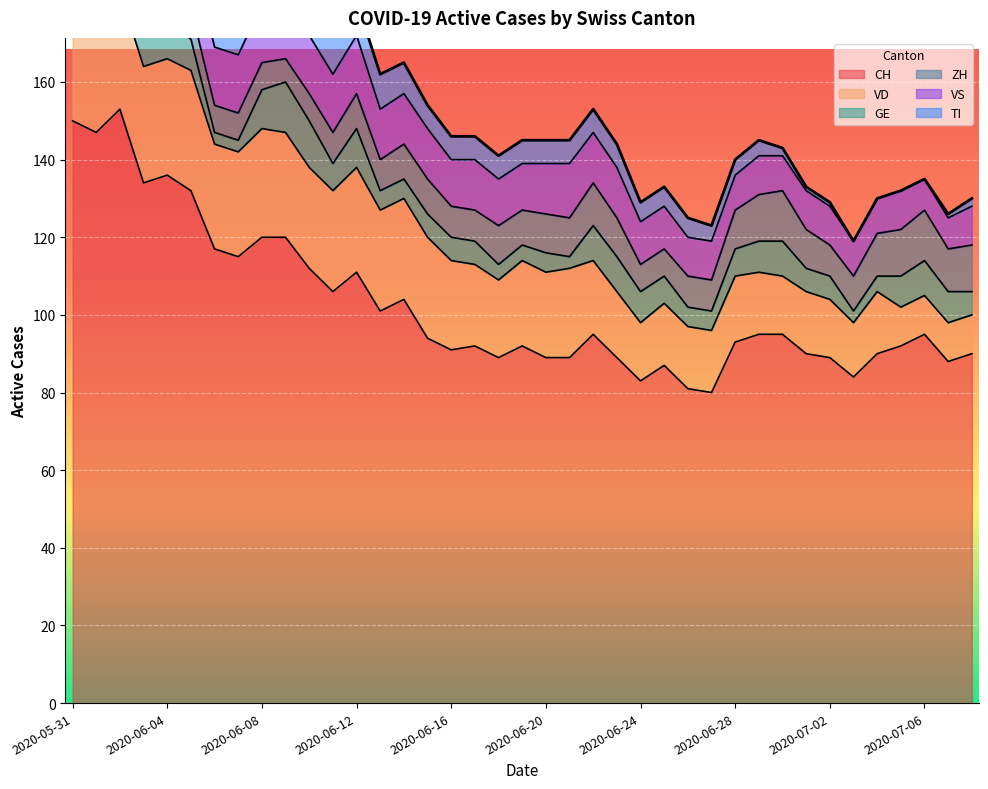

Where is the first local maximum for ZH?

2020-06-12